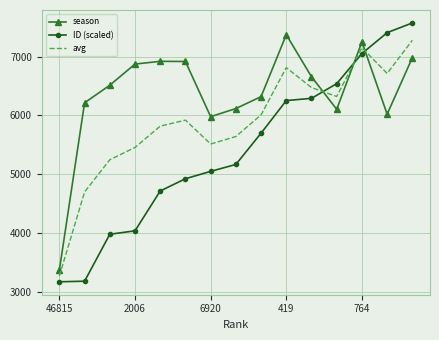

What is the minimum value for season?

3367.0